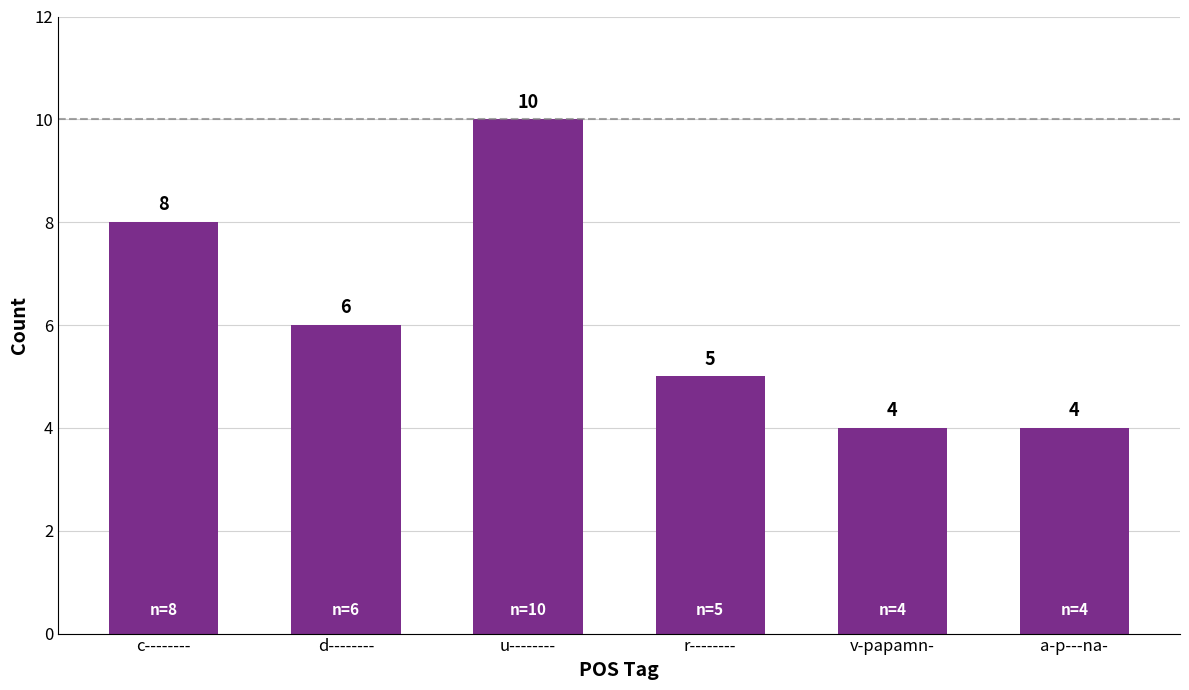

Count the number of categories in the chart.

6